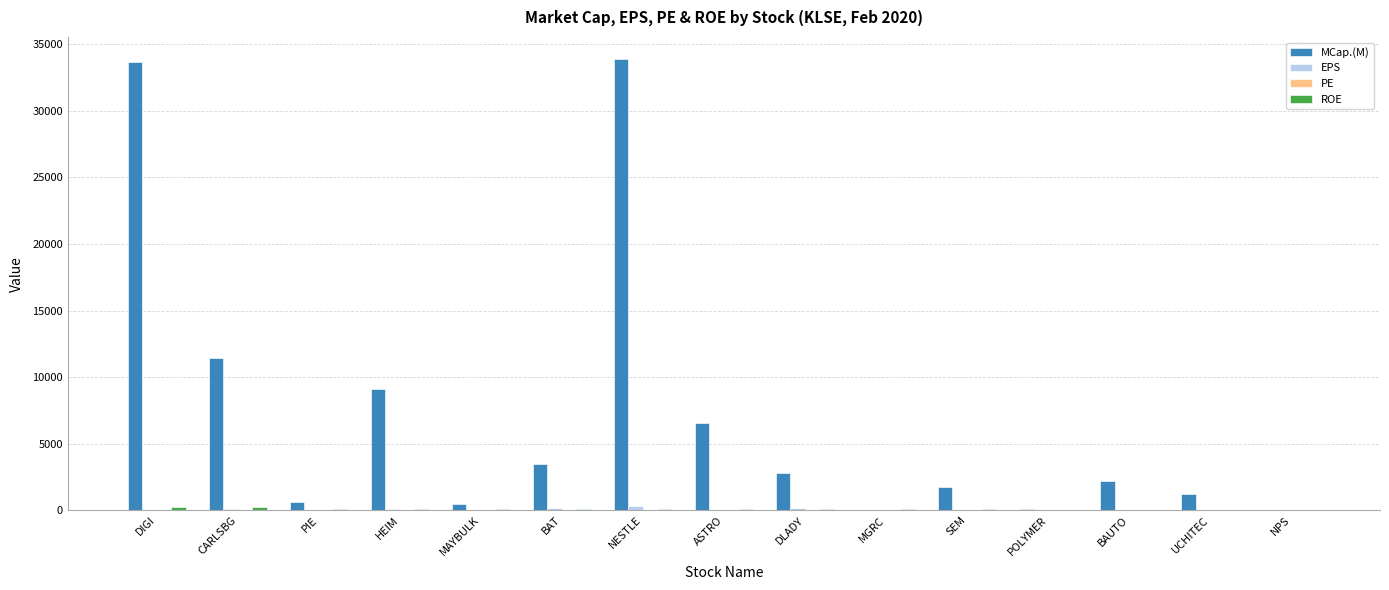

Which series has the largest total across all categories?

MCap.(M)